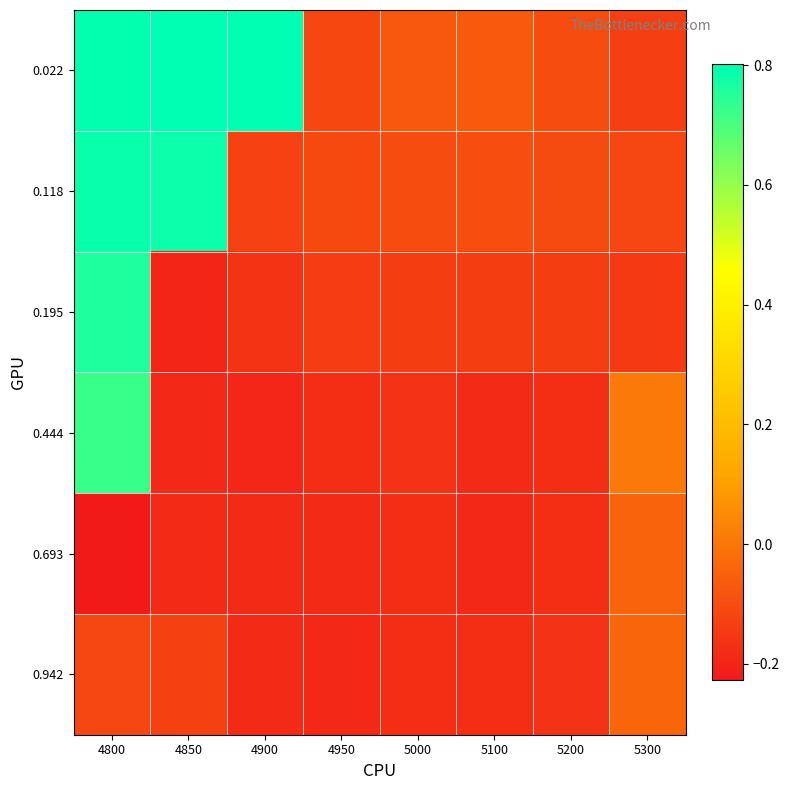

Reading right to left, transcribe all the data shown in this chart.

0.022: 5300=-0.1	5200=-0.1	5100=-0.1	5000=-0.1	4950=-0.1	4900=0.8	4850=0.8	4800=0.8
0.118: 5300=-0.1	5200=-0.1	5100=-0.1	5000=-0.1	4950=-0.1	4900=-0.1	4850=0.8	4800=0.8
0.195: 5300=-0.1	5200=-0.1	5100=-0.1	5000=-0.1	4950=-0.1	4900=-0.2	4850=-0.2	4800=0.8
0.444: 5300=0.0	5200=-0.2	5100=-0.2	5000=-0.2	4950=-0.2	4900=-0.2	4850=-0.2	4800=0.7
0.693: 5300=-0.0	5200=-0.2	5100=-0.2	5000=-0.2	4950=-0.2	4900=-0.2	4850=-0.2	4800=-0.2
0.942: 5300=-0.0	5200=-0.2	5100=-0.2	5000=-0.2	4950=-0.2	4900=-0.2	4850=-0.1	4800=-0.1